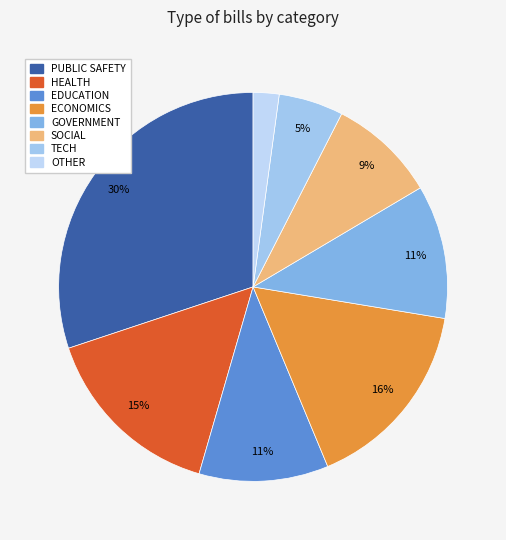

What percentage is the OTHER slice, to the nearest percent?

2%